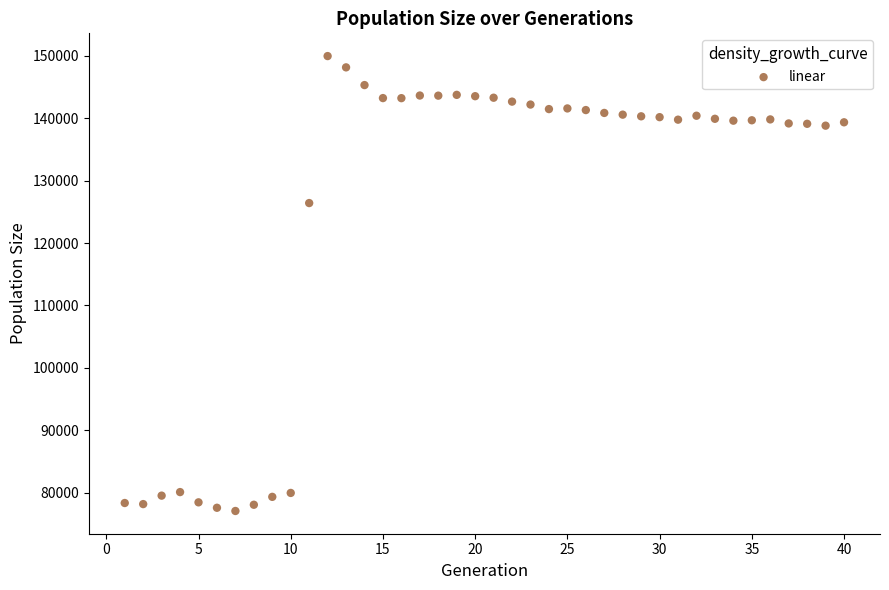

What Y value in the scatter plot is closest to 113508?

126407